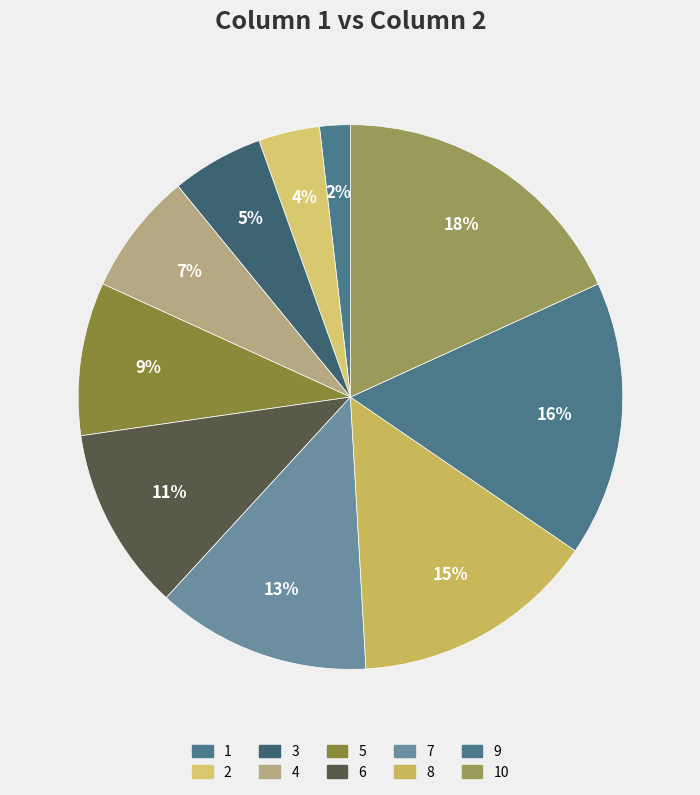

Count the number of slices in the pie.

10